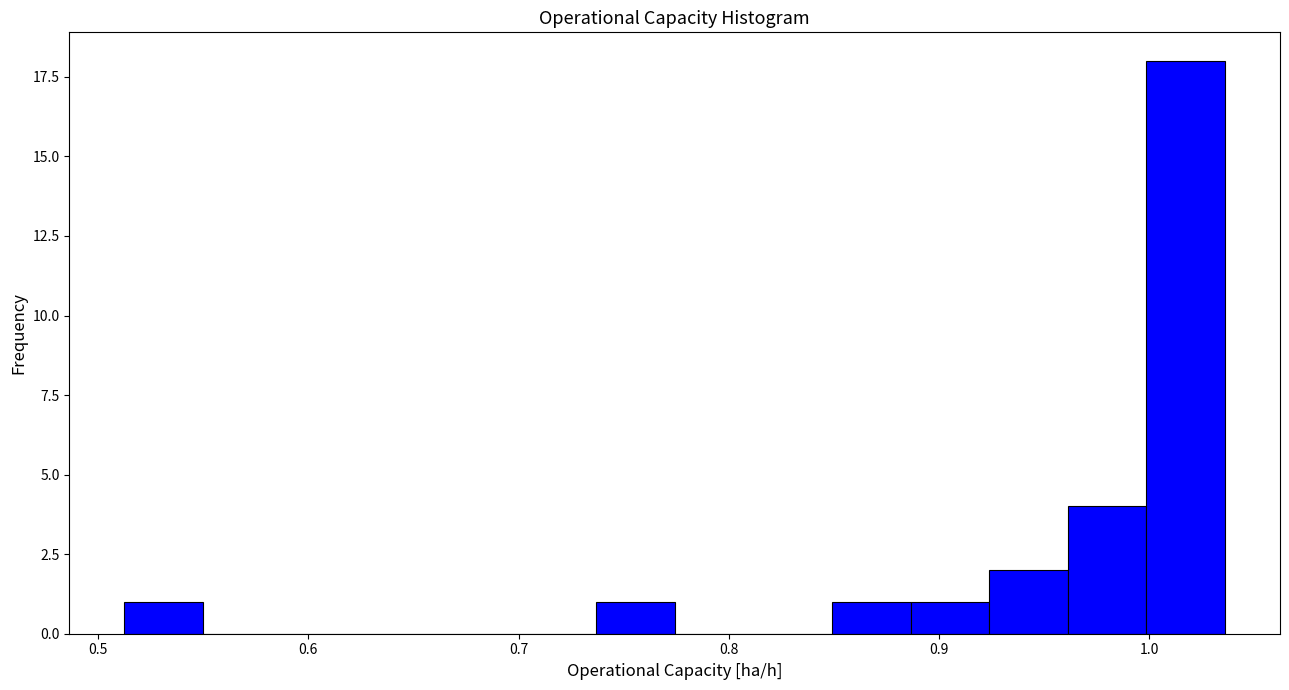

Around what value on the x-axis is the tallest bar? Give the approximate position of its centre, as read against the axis.

1.02